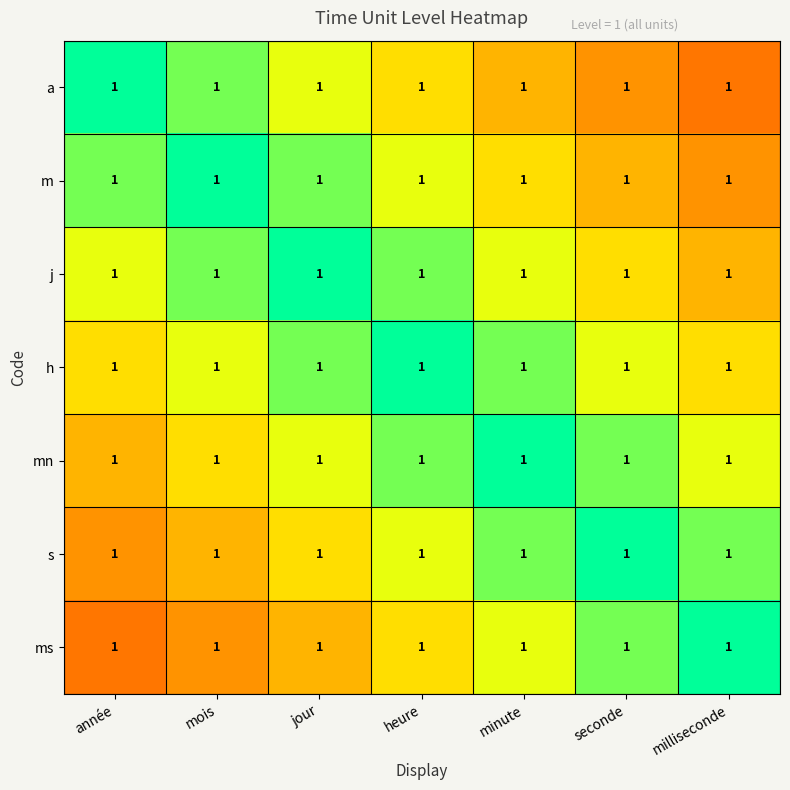

Count the mn values in the range 0 to 1.

7